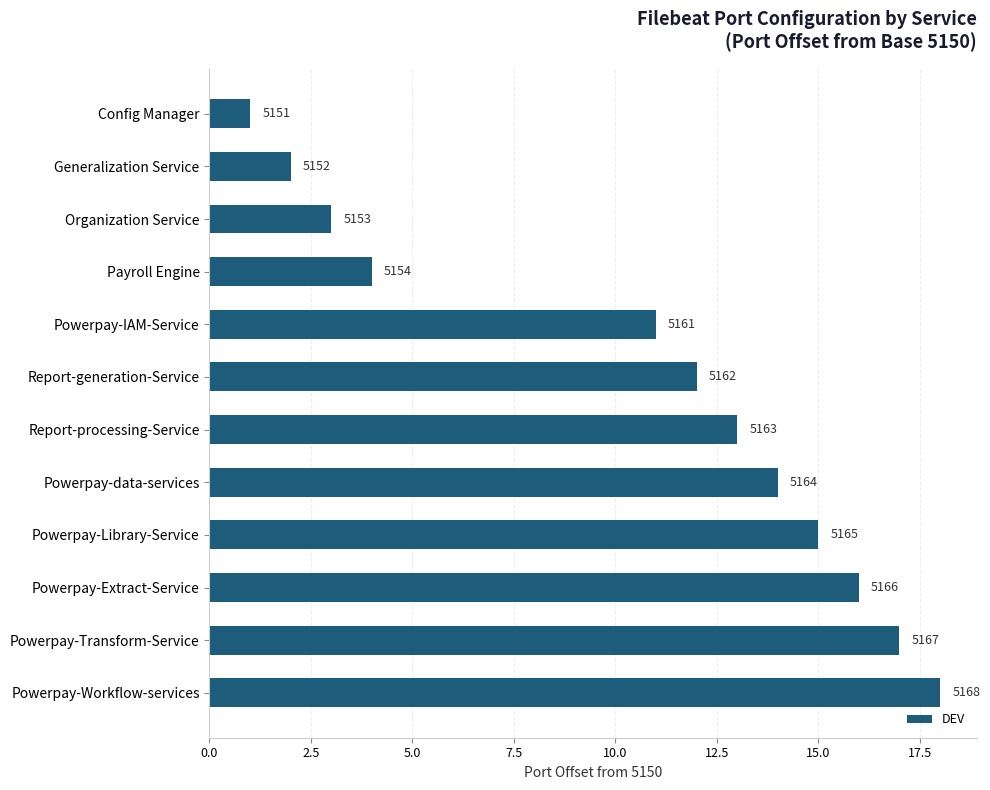

How many bars are there in total?

12